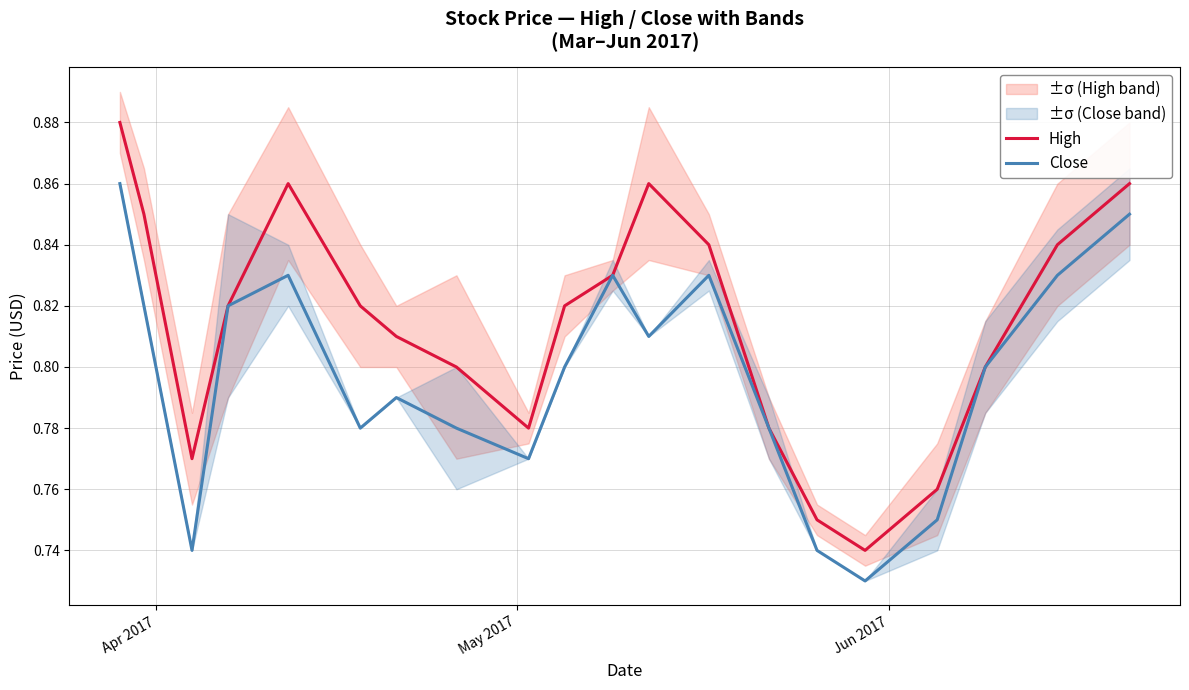

List the series in order of their overall mean, lowest first.

Close, High